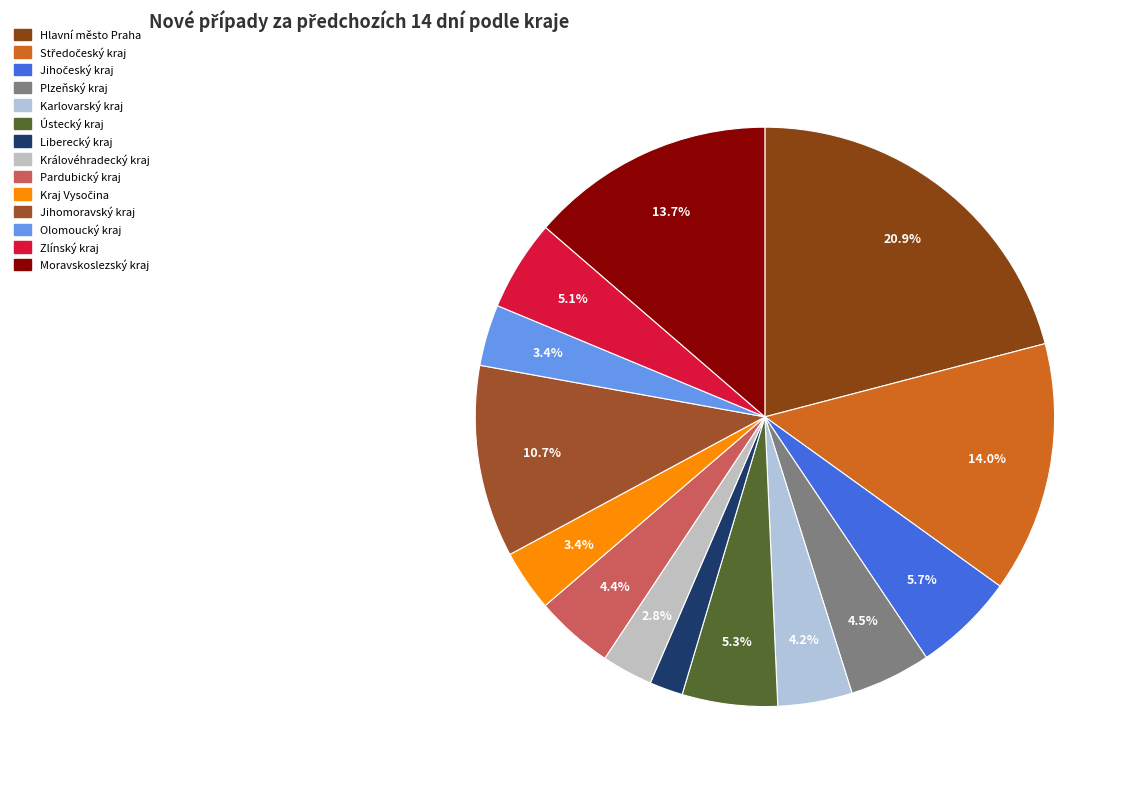

Does Olomoucký kraj account for over 50% of the chart?

No